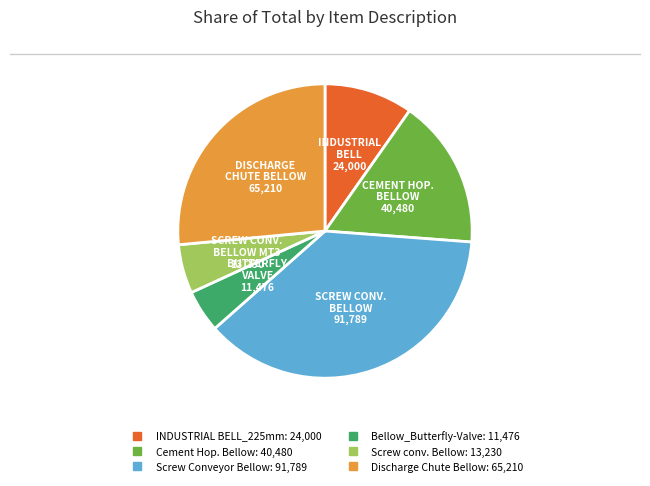

Between Screw conv. Bellow and Cement Hop. Bellow, which is larger?

Cement Hop. Bellow